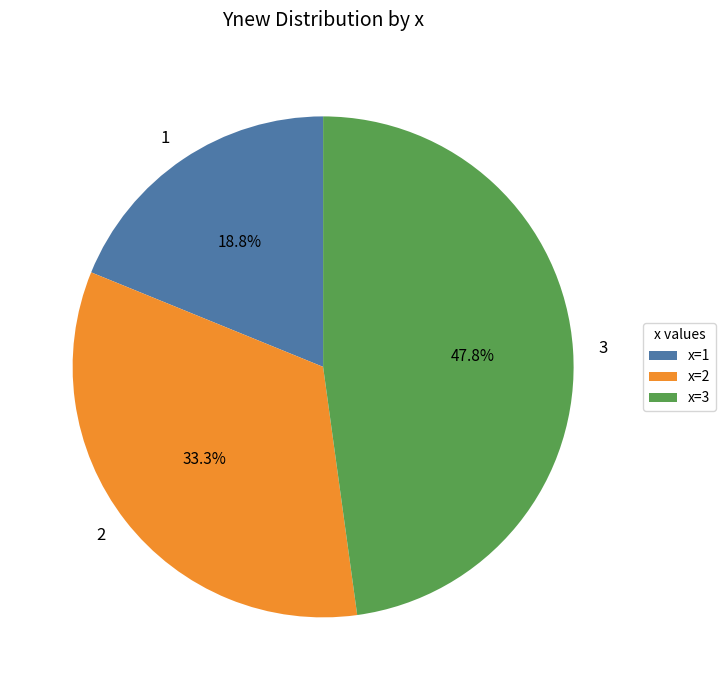

Which category has the biggest portion of the pie?

3